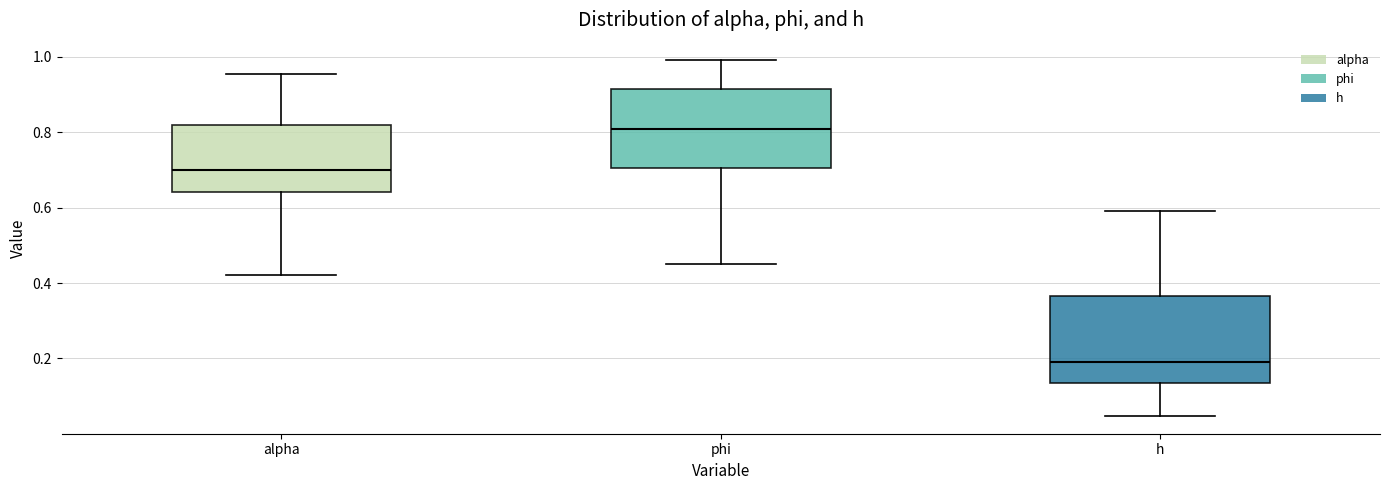

Which box has the highest median line?

phi